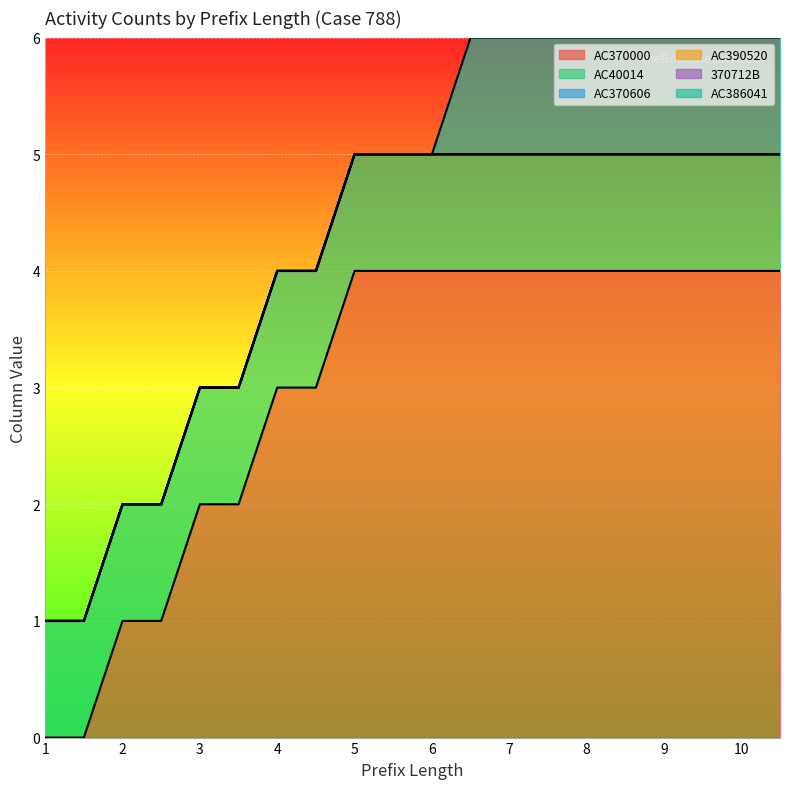

What are all the series names shown in the legend?

AC370000, AC40014, AC370606, AC390520, 370712B, AC386041